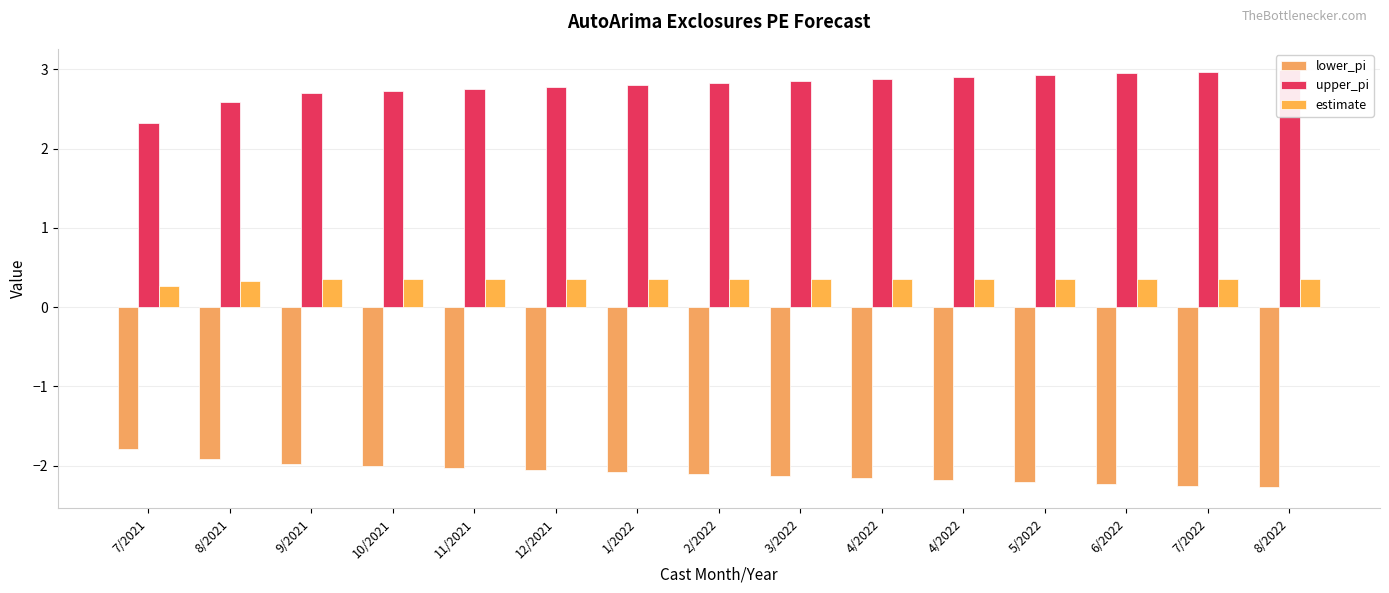

What is the value of the upper_pi bar at the 5th from the left?

2.7